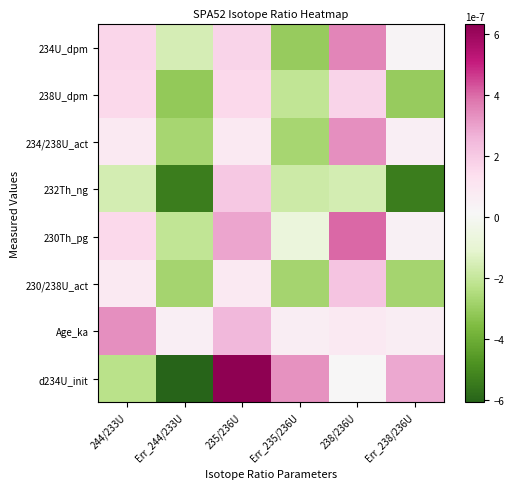

Between 238/236U and Err_235/236U, which is larger?

238/236U